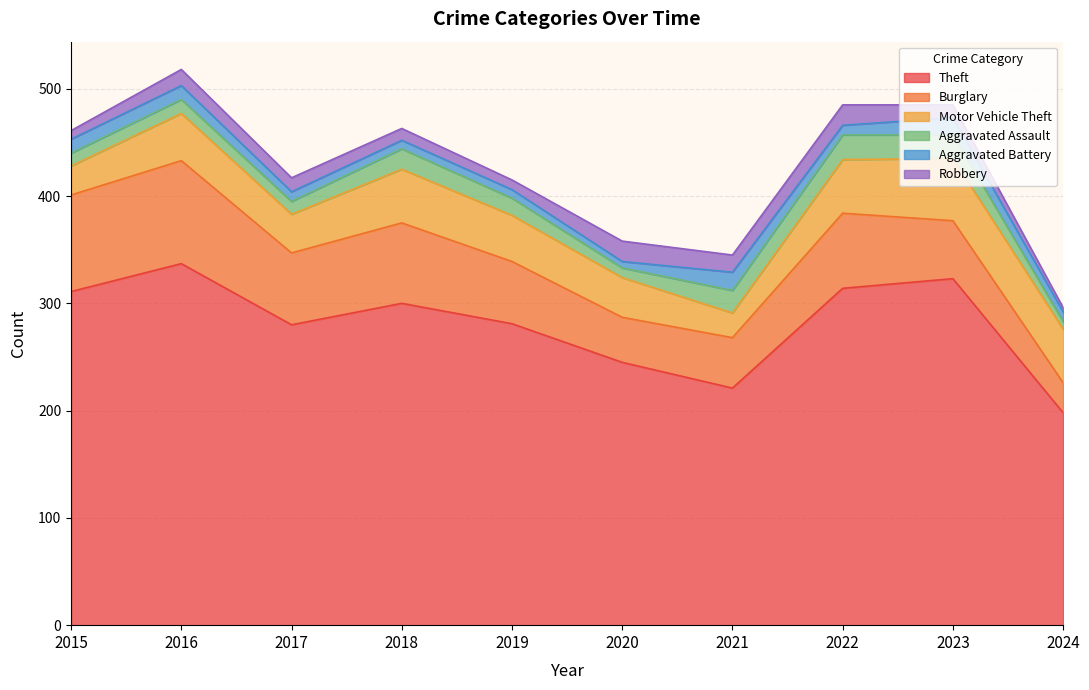

What is the total value across all series at 2021?

345